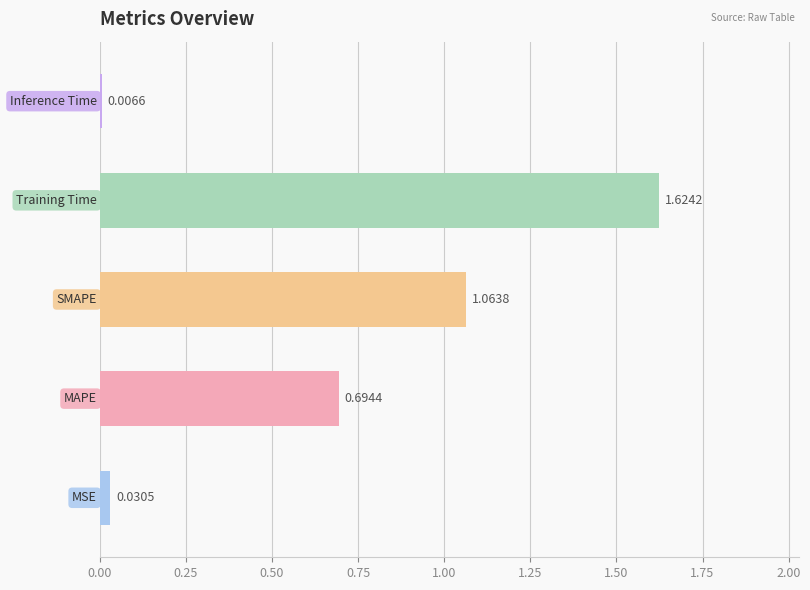

What is the difference between the second highest and second lowest values?

1.0